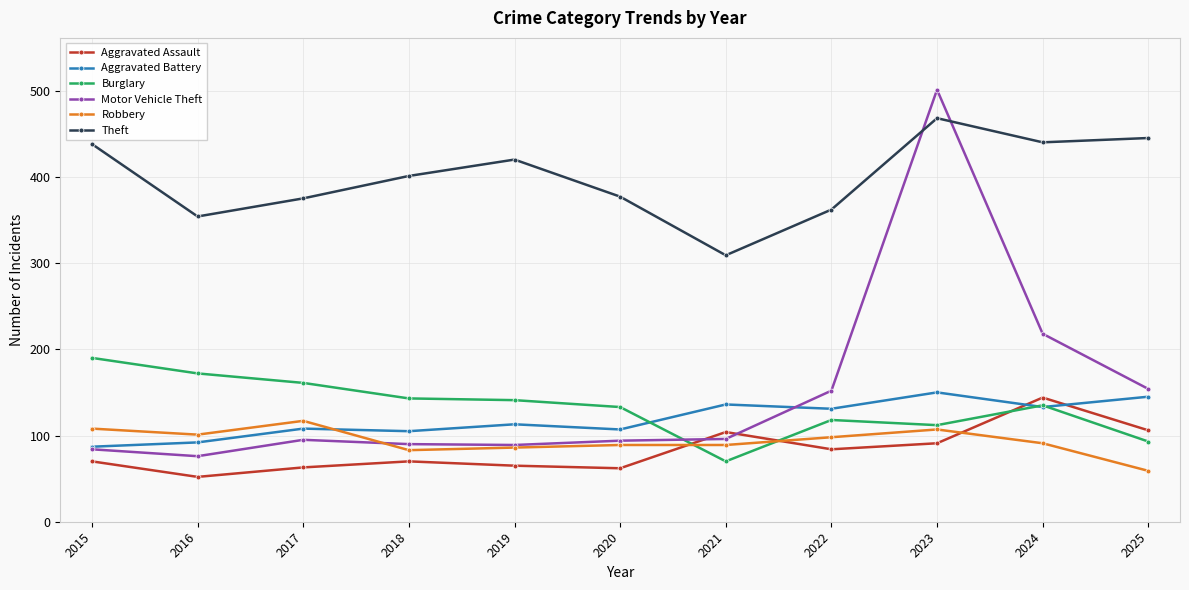

Rank the series by their maximum value, from highest to lowest.

Motor Vehicle Theft, Theft, Burglary, Aggravated Battery, Aggravated Assault, Robbery